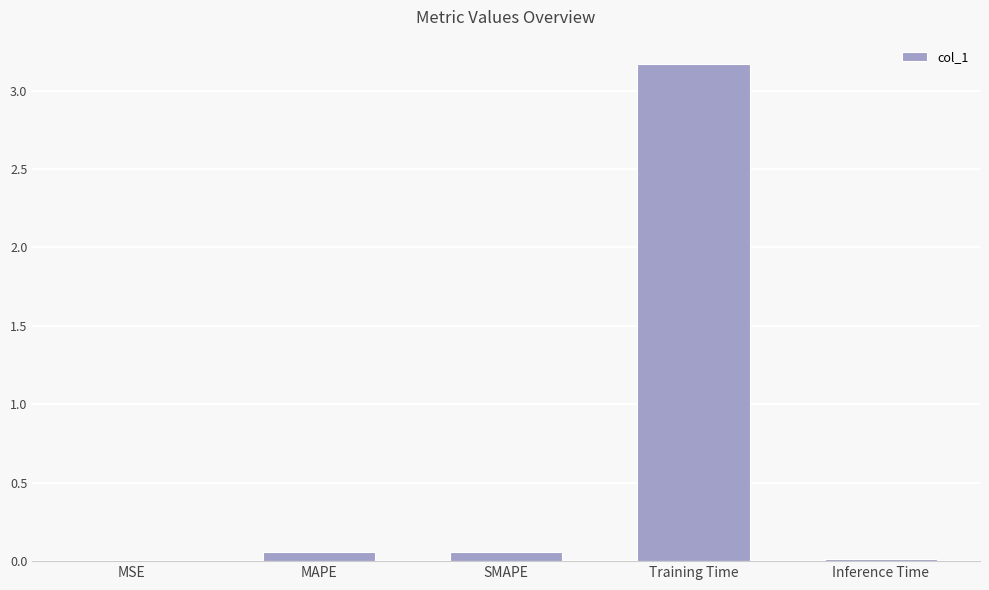

Which category has the highest value across all series?

Training Time